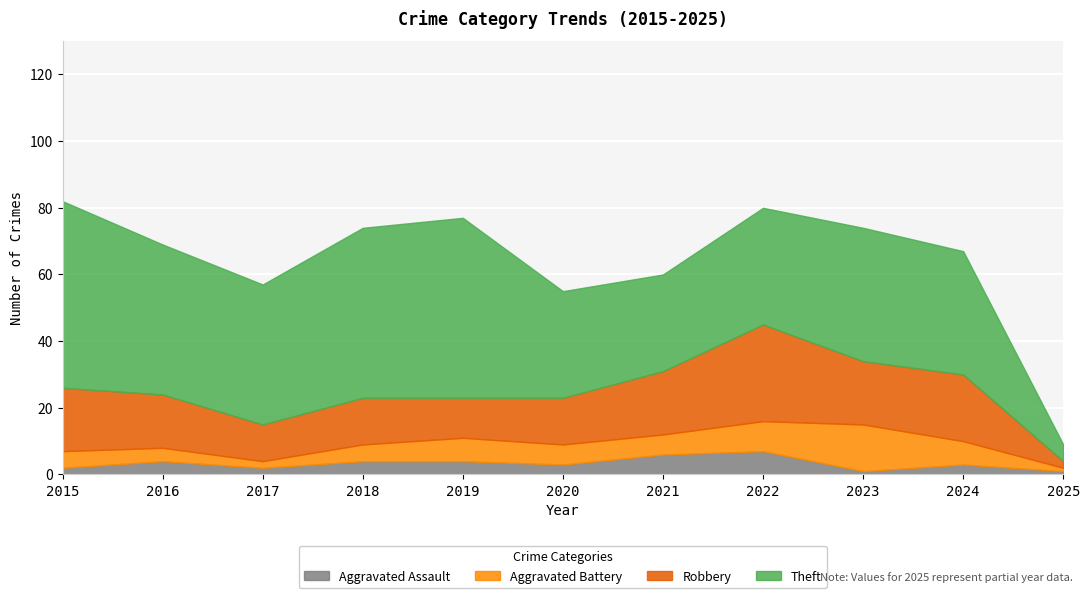

What is the average value of the Aggravated Battery series?

6